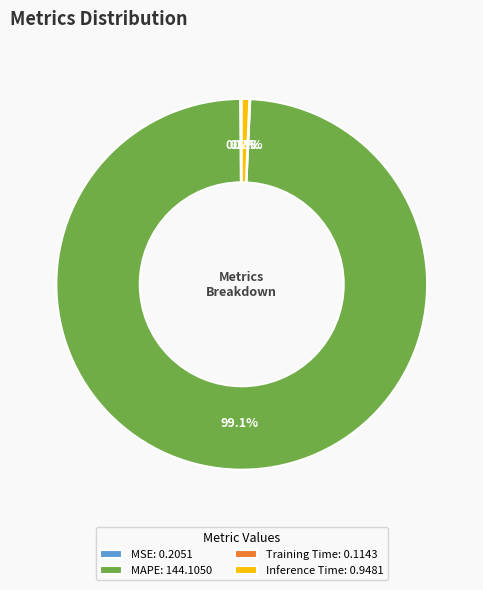

To the nearest percent, what is the difference between the largest and smallest slice percentages?

99%